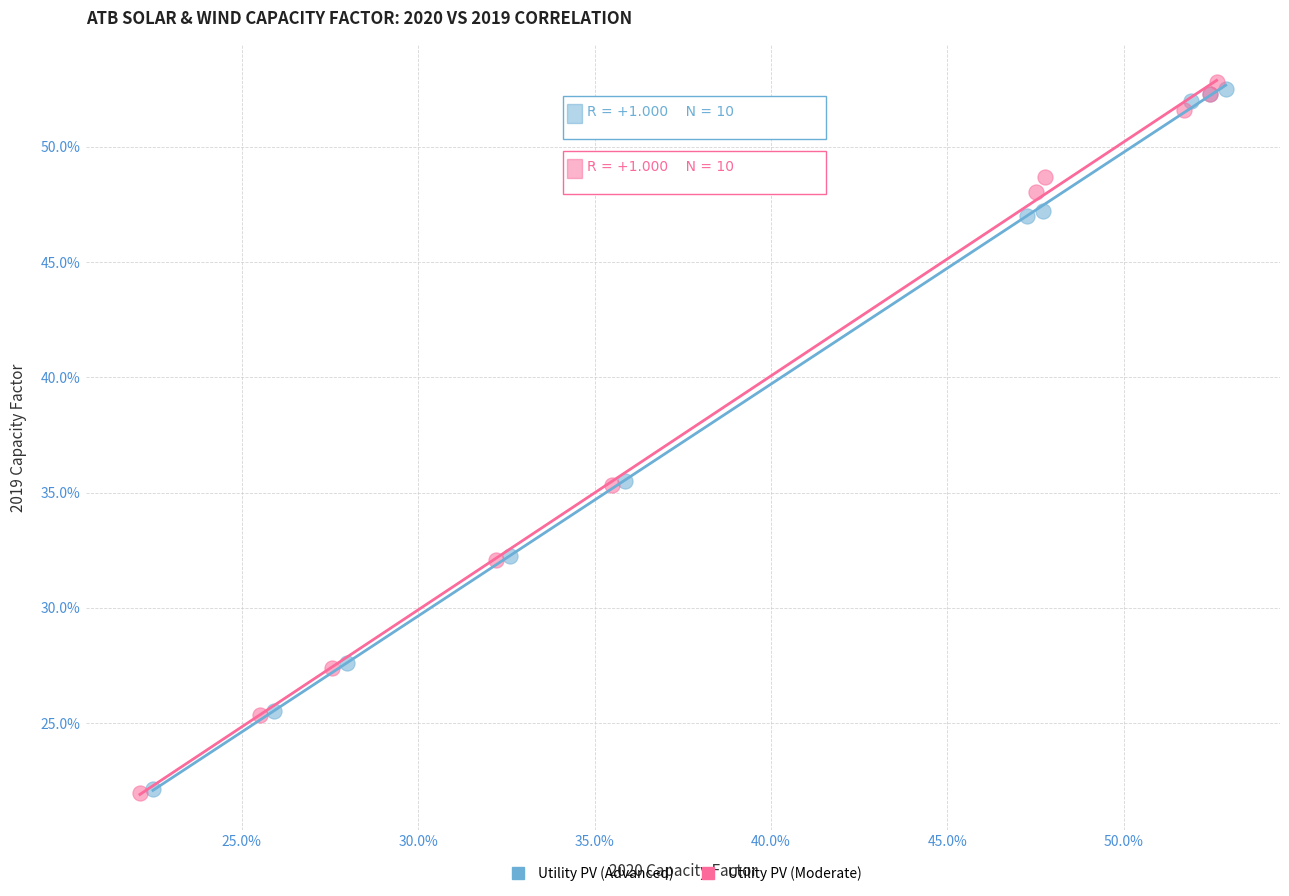

What are all the series names shown in the legend?

Utility PV (Advanced), Utility PV (Moderate)